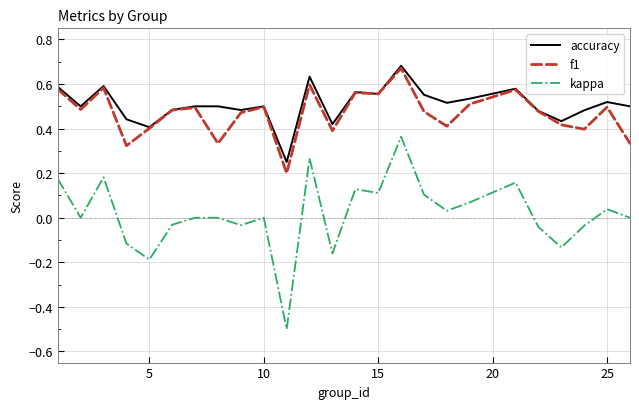

Which series has the largest range (max minus min)?

kappa